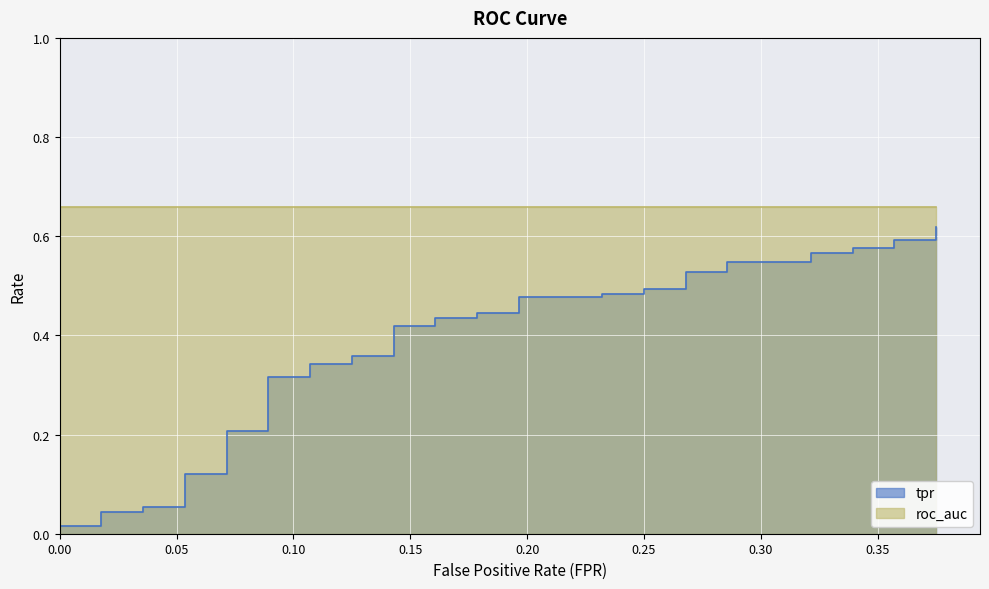

How many data points does each series have?

40